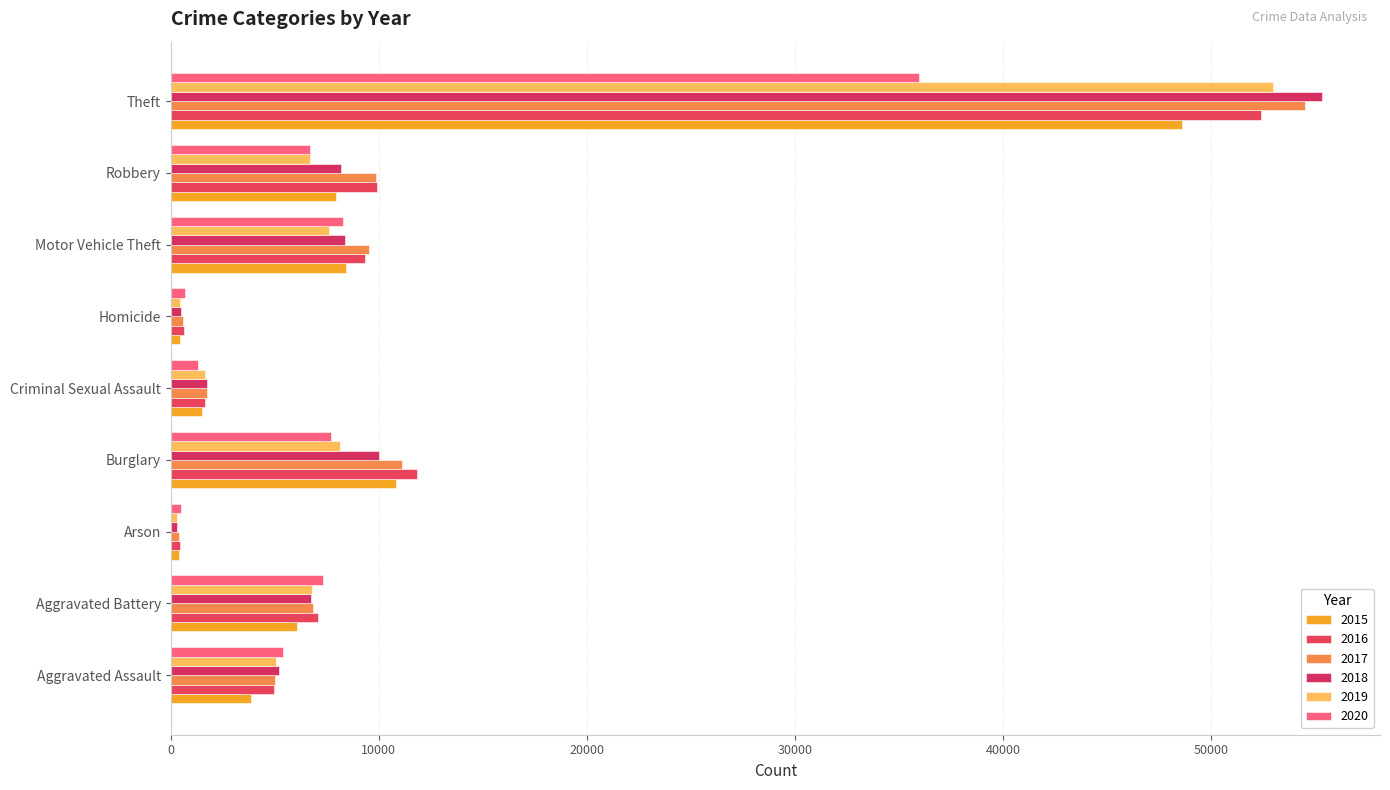

What are all the series names shown in the legend?

2015, 2016, 2017, 2018, 2019, 2020